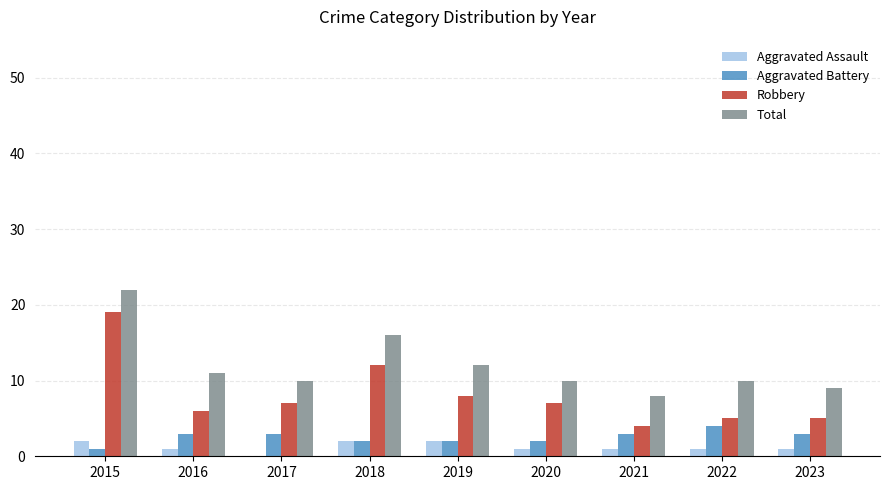

Which series has the largest total across all categories?

Total